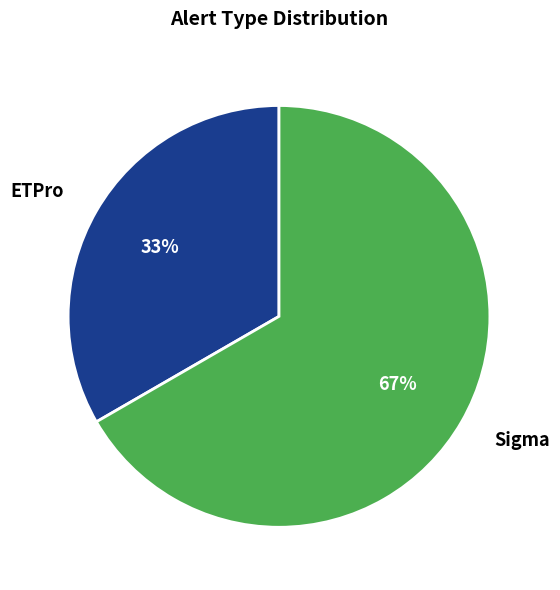

Which has a higher value, Sigma or ETPro?

Sigma